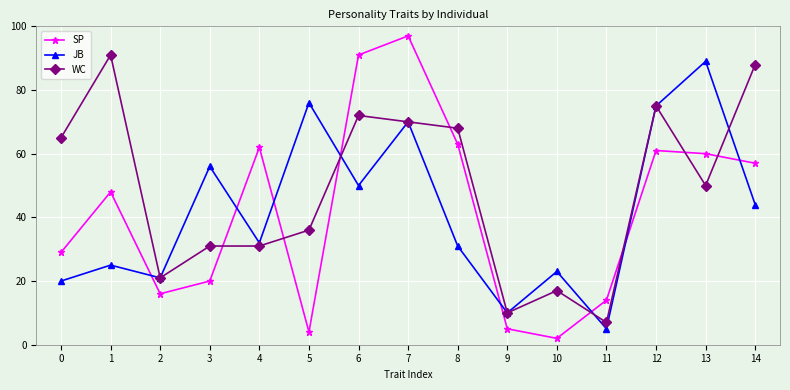

Reading left to right, extract all data points from this chart.

SP: 0=29	1=48	2=16	3=20	4=62	5=4	6=91	7=97	8=63	9=5	10=2	11=14	12=61	13=60	14=57
JB: 0=20	1=25	2=21	3=56	4=32	5=76	6=50	7=70	8=31	9=10	10=23	11=5	12=75	13=89	14=44
WC: 0=65	1=91	2=21	3=31	4=31	5=36	6=72	7=70	8=68	9=10	10=17	11=7	12=75	13=50	14=88